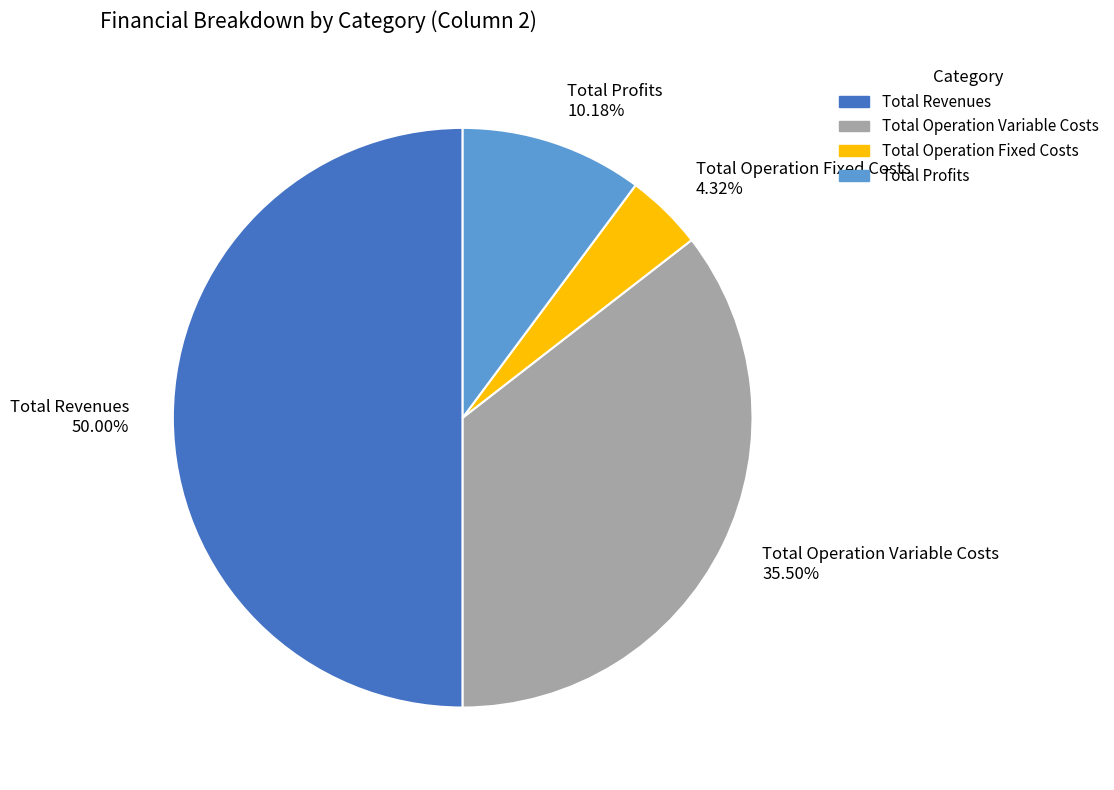

What is the ratio of the value at Total Operation Variable Costs to the value at Total Profits?

3.5